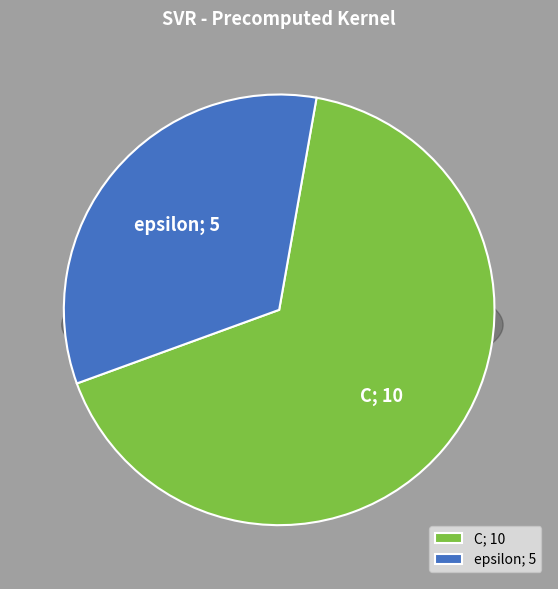

Which category has the smallest portion of the pie?

epsilon